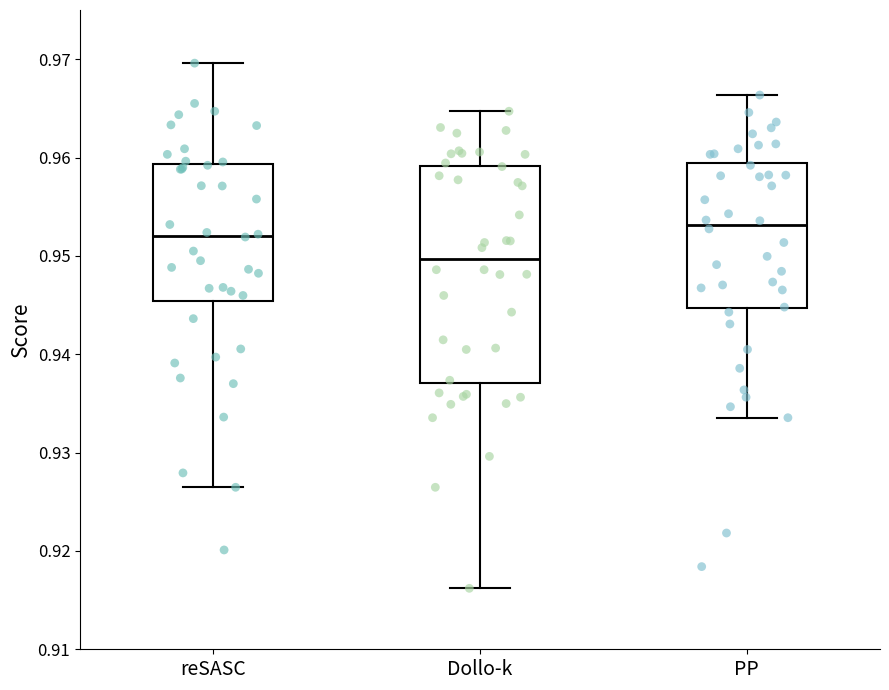

Reading left to right, read every box against the y-axis: the position of its median line, the range the box covers, and the ends of its whiskers. The values are not printed on the chart, so give them approximately, as read against the axis.

reSASC: median 0.952, box 0.945 to 0.959, whiskers 0.926 to 0.970
Dollo-k: median 0.950, box 0.937 to 0.959, whiskers 0.916 to 0.965
PP: median 0.953, box 0.945 to 0.959, whiskers 0.934 to 0.966